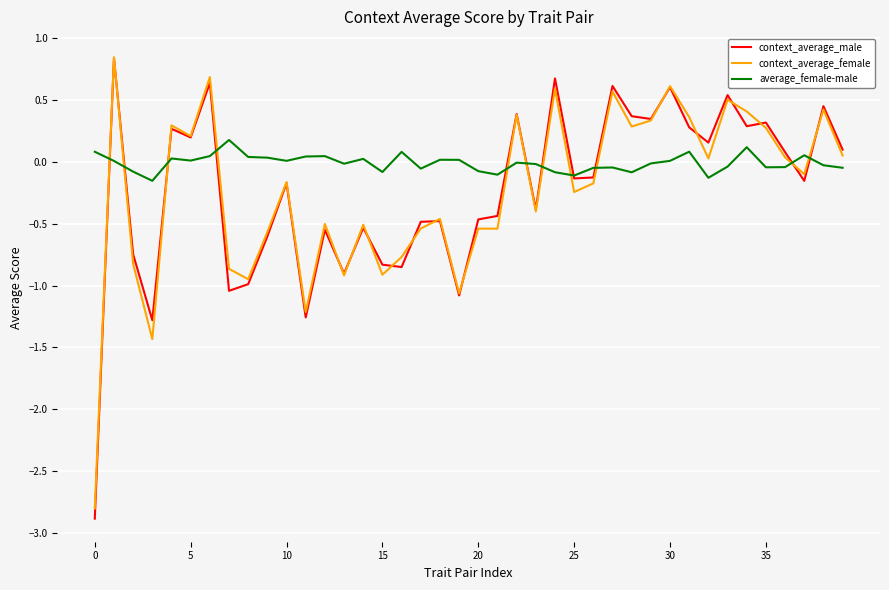

Which series has the largest total across all categories?

average_female-male